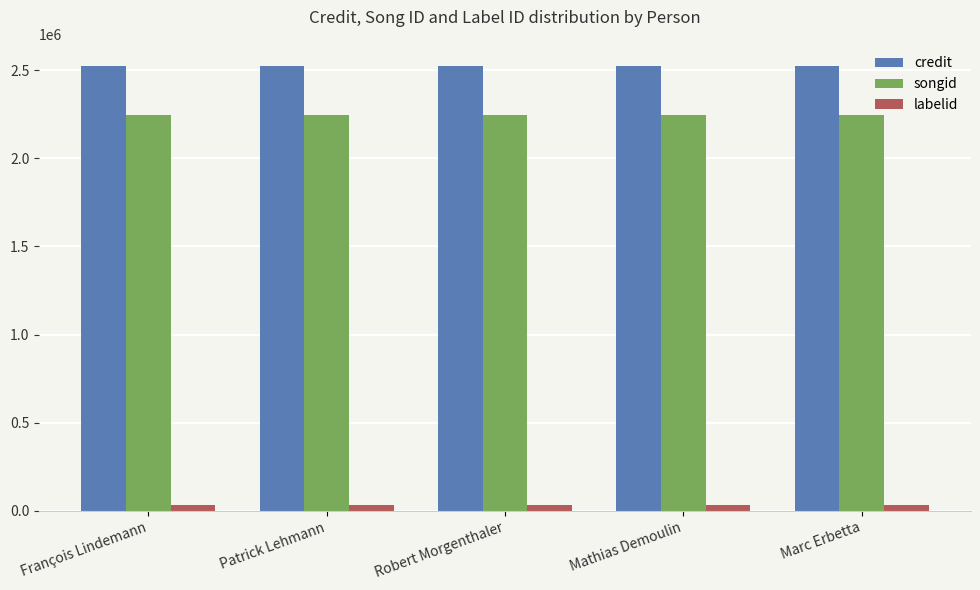

The labelid series shows 35698 at François Lindemann. True or false?

True